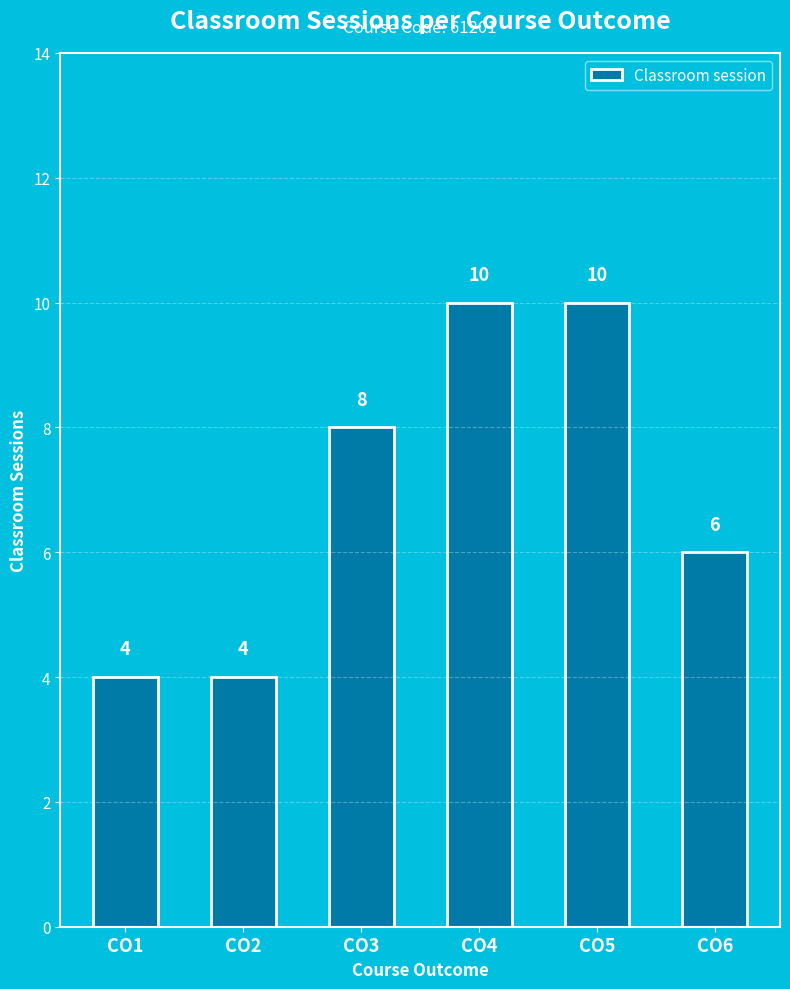

What is the difference between the second highest and minimum values?

6